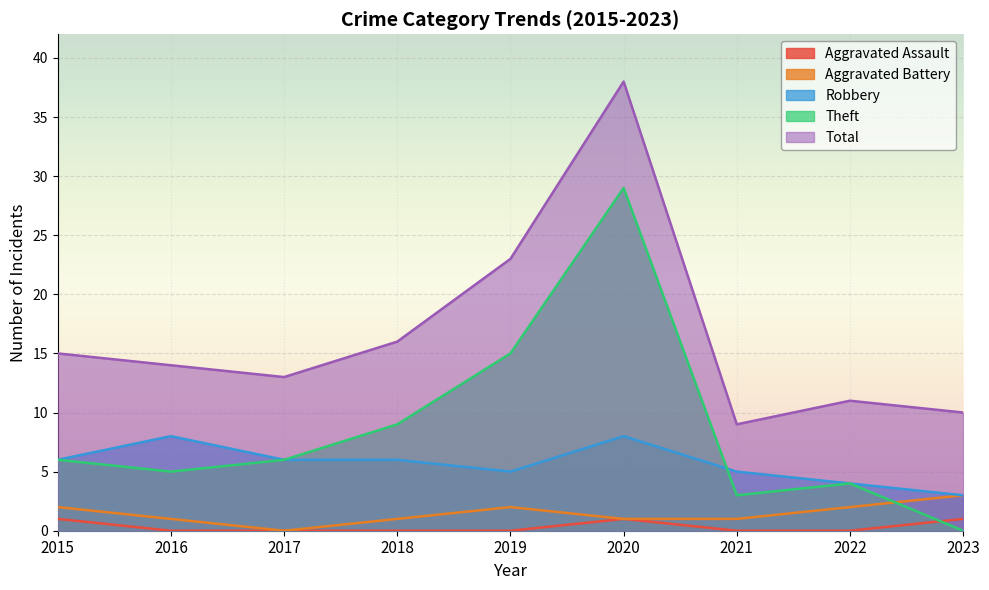

Where is the first local maximum for Robbery?

2016